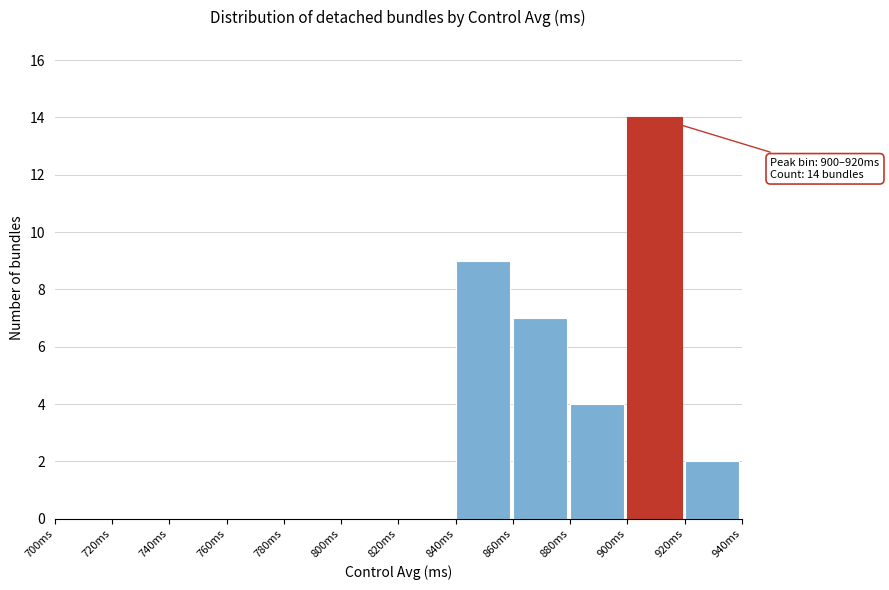

Which range on the x-axis has the tallest bar?

900 to 920